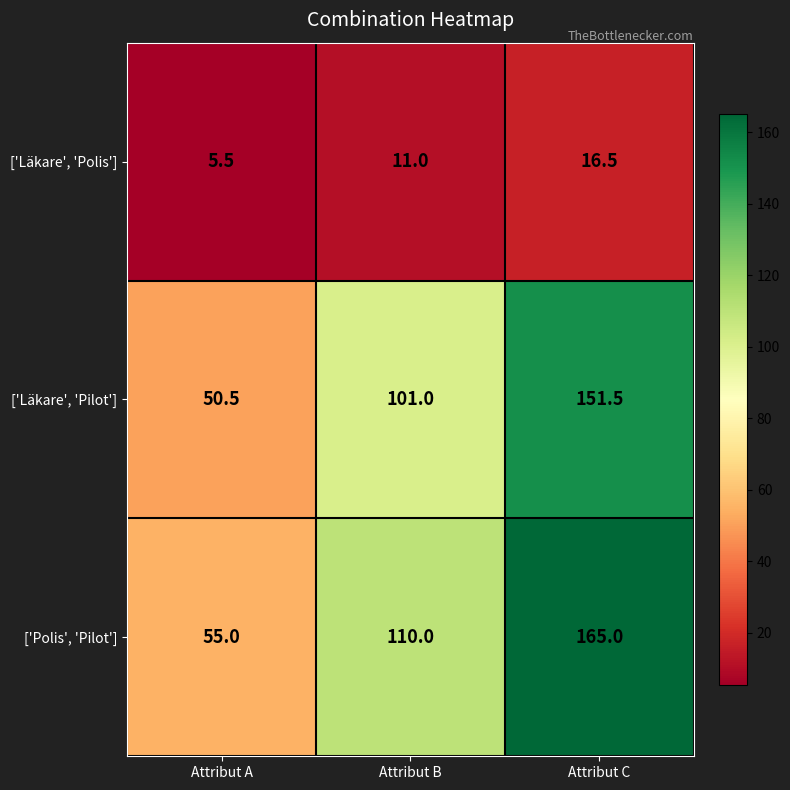

List the series in order of their peak value, lowest first.

['Läkare', 'Polis'], ['Läkare', 'Pilot'], ['Polis', 'Pilot']